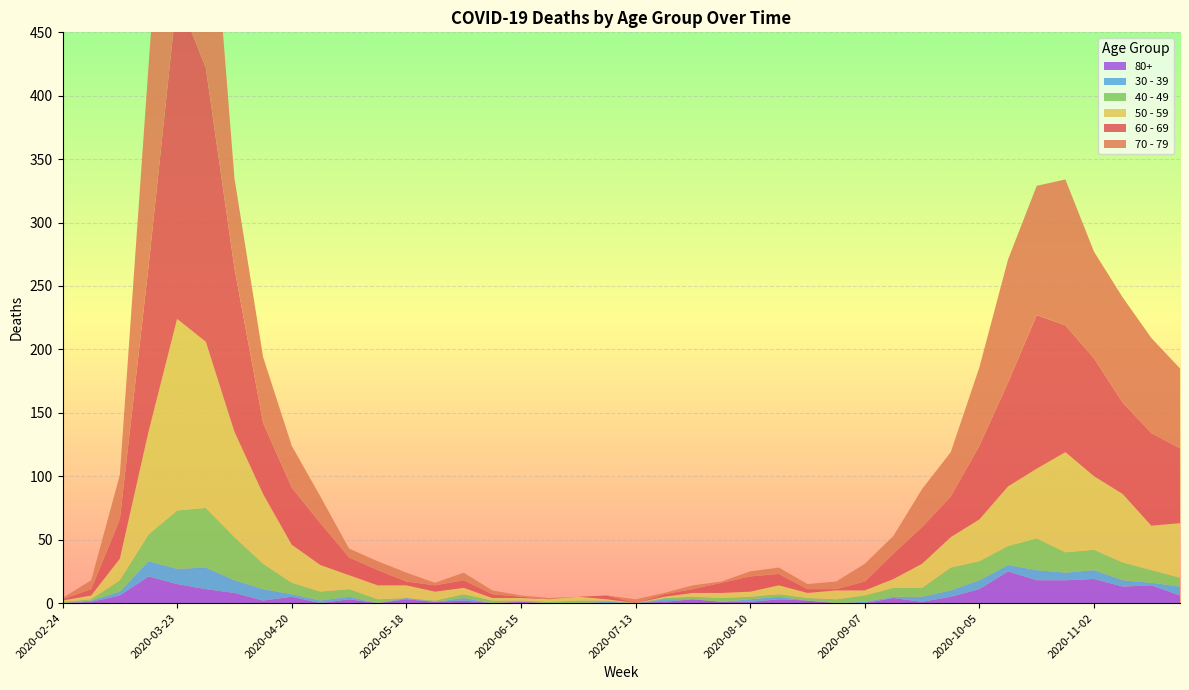

Reading left to right, transcribe all the data shown in this chart.

60 - 69: 1	5	31	130	255	216	129	56	45	33	14	12	3	5	6	3	1	0	0	3	0	2	3	8	12	9	3	1	7	20	29	32	58	82	121	100	93	72	73	59
70 - 79: 1	7	35	158	259	199	71	52	33	21	7	7	7	2	6	3	1	1	0	0	3	1	3	1	4	5	4	6	14	14	30	35	62	97	102	115	84	83	75	63
50 - 59: 1	3	17	81	151	131	83	55	30	21	11	11	10	7	5	2	2	2	3	1	0	1	3	4	4	7	4	7	4	7	19	24	33	47	55	79	58	54	35	43
40 - 49: 1	1	9	21	46	47	34	20	9	7	6	3	0	1	3	2	1	1	2	1	0	1	2	3	2	2	2	3	5	7	7	18	15	15	25	16	16	14	10	7
30 - 39: 0	1	3	12	12	17	10	9	2	2	2	0	1	0	2	0	0	0	0	1	0	2	0	0	2	2	0	0	1	1	4	5	7	5	8	6	7	5	2	7
80+: 0	1	6	21	15	11	8	2	5	0	3	0	3	1	2	0	1	0	0	0	0	1	3	1	1	3	2	0	0	4	1	5	11	25	18	18	19	13	14	6